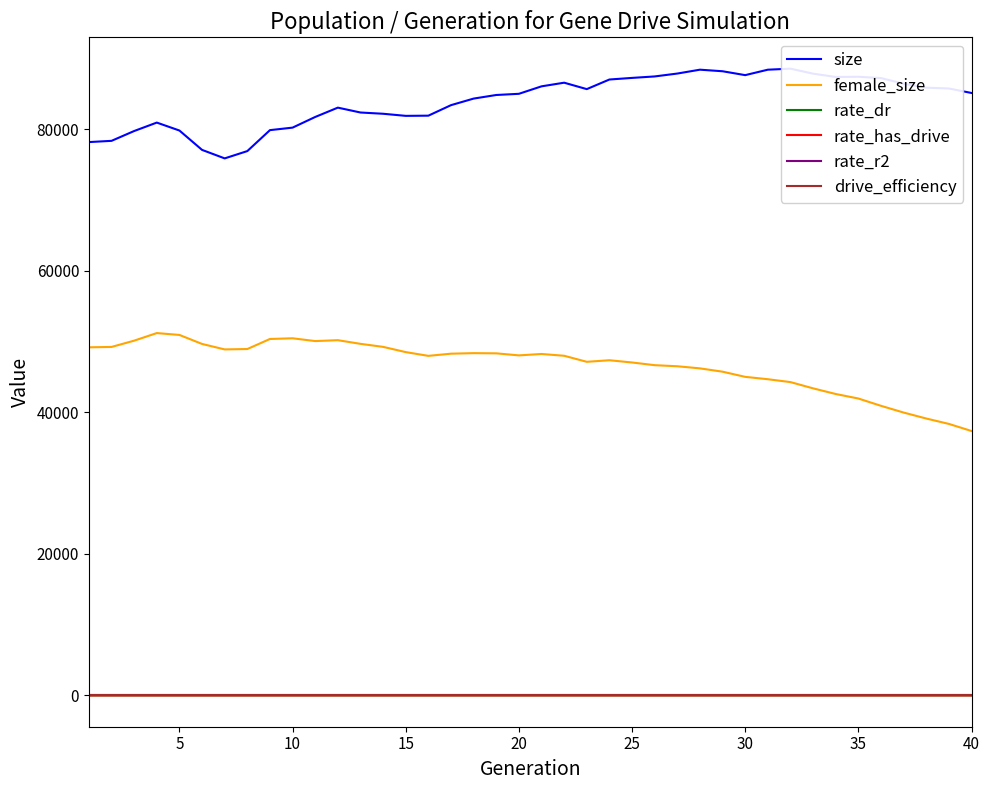

Rank the series by their maximum value, from lowest to highest.

rate_r2, rate_dr, drive_efficiency, rate_has_drive, female_size, size